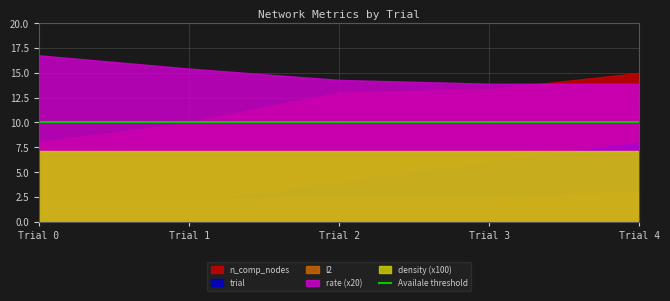

List the series in order of their peak value, lowest first.

l2, density (x100), trial, n_comp_nodes, rate (x20)